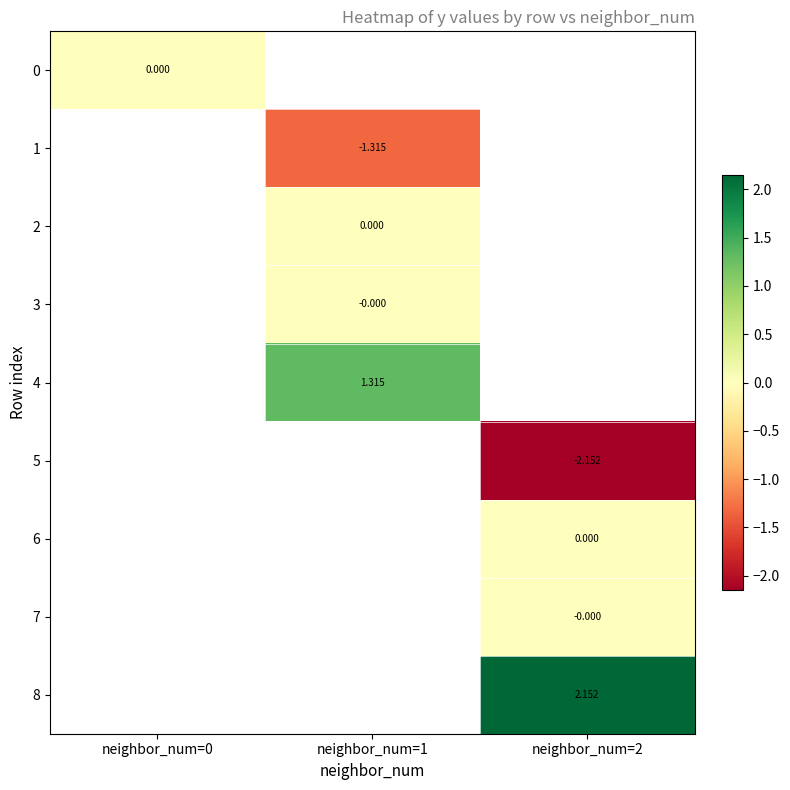

How many distinct data groups are displayed?

9